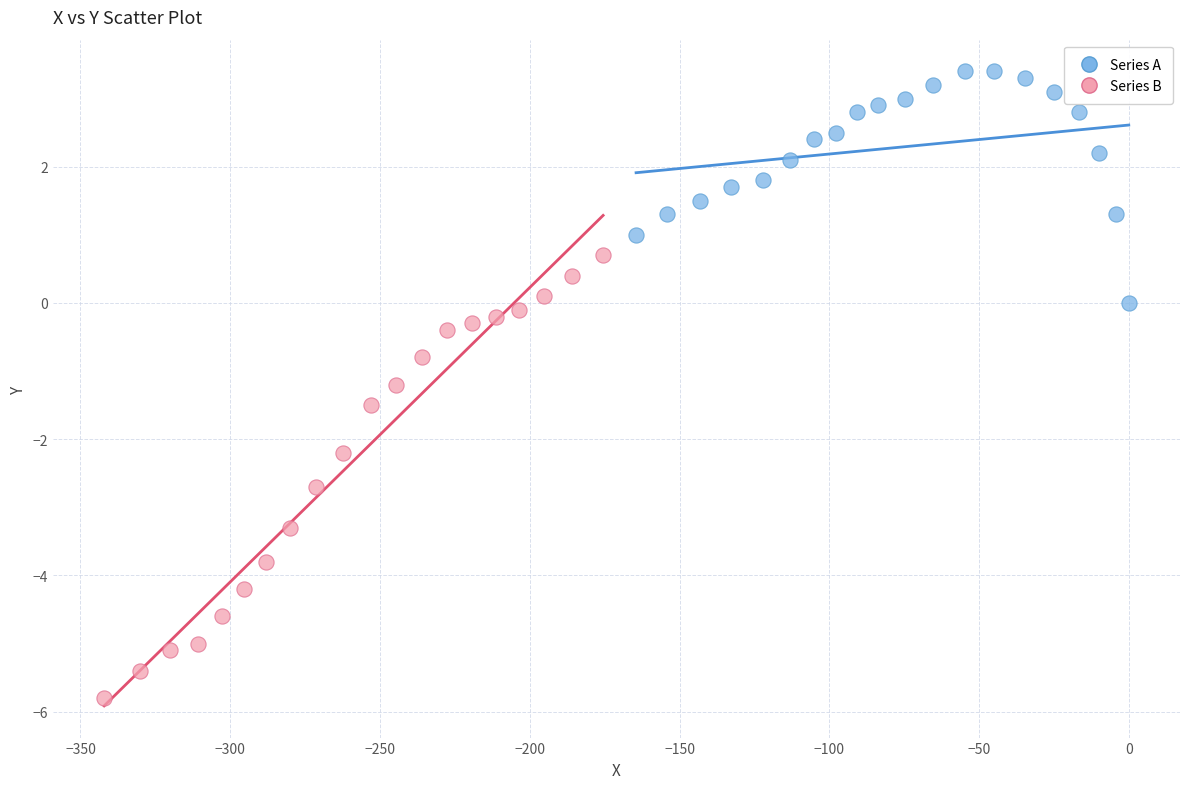

What are all the series names shown in the legend?

Series A, Series B